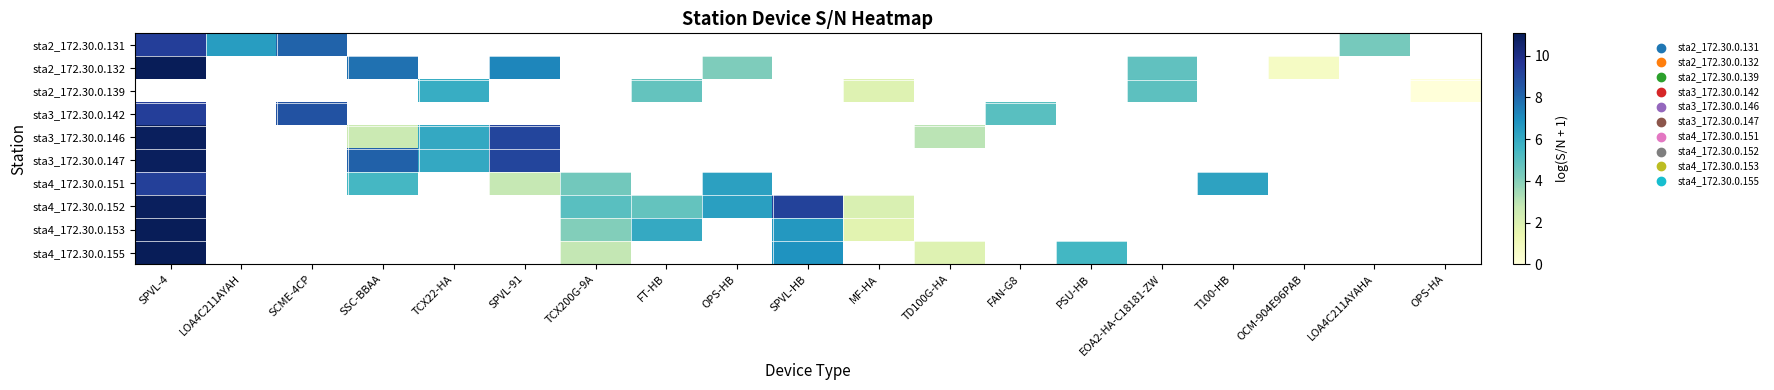

Which category has the lowest value across all series?

OPS-HA